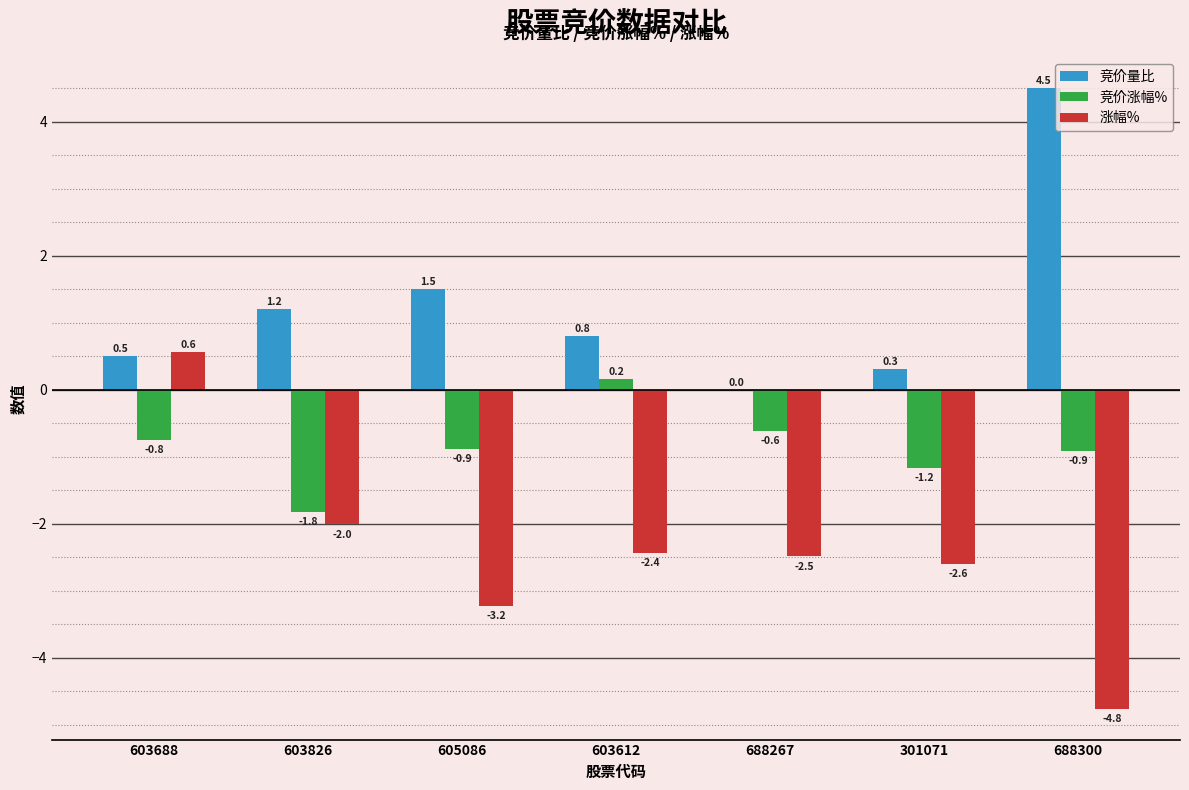

What is the sum of all 竞价量比 values?

8.8